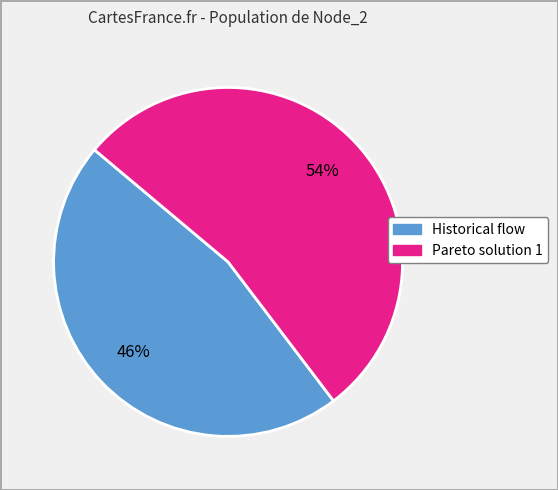

Does any single category account for the majority?

Yes